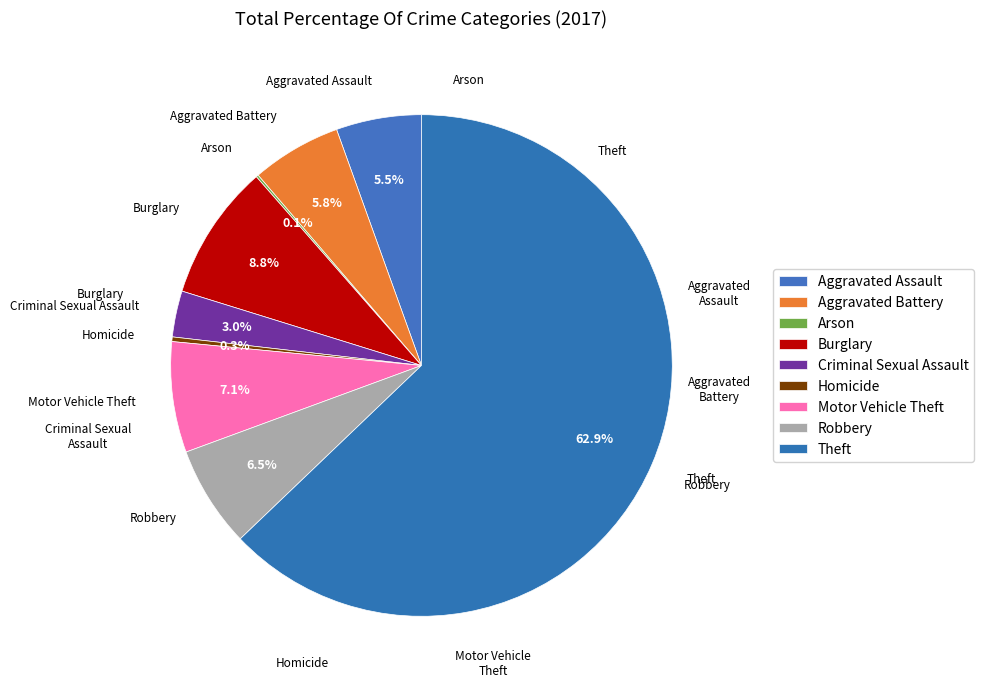

Rank the categories by value from highest to lowest.

Theft, Burglary, Motor Vehicle Theft, Robbery, Aggravated Battery, Aggravated Assault, Criminal Sexual Assault, Homicide, Arson